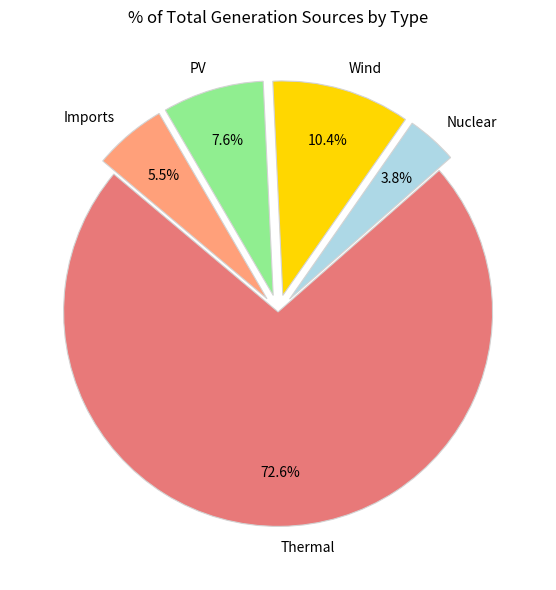

Rank the categories by value from highest to lowest.

Thermal, Wind, PV, Imports, Nuclear